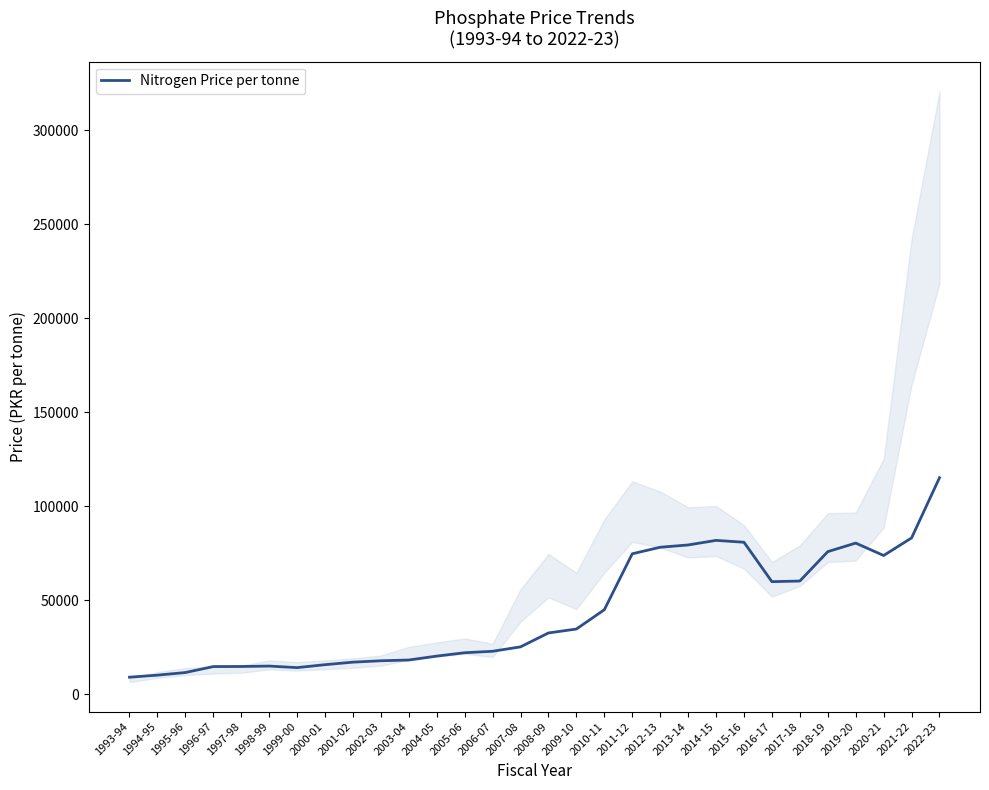

Reading left to right, what are all the values shown in this chart?

9134.8	10217.4	11608.7	14782.6	14826.1	15043.5	14217.4	15782.6	17130.4	17869.6	18260.9	20347.8	22130.4	22913.0	25260.9	32652.2	34739.1	45000.0	74739.1	78217.4	79434.8	81869.6	80869.6	59913.0	60260.9	75869.6	80434.8	73826.1	83173.9	115173.9